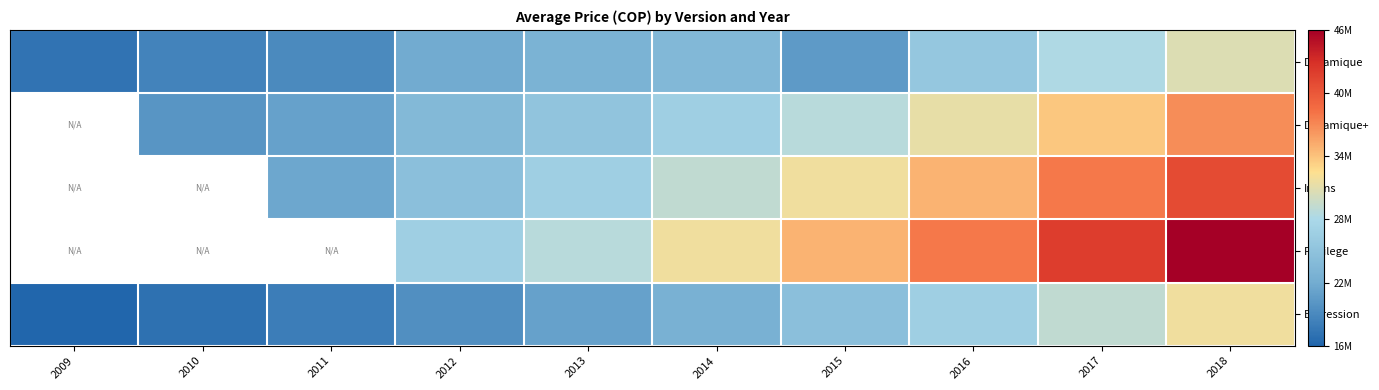

What is the greatest value displayed?

46000000.0